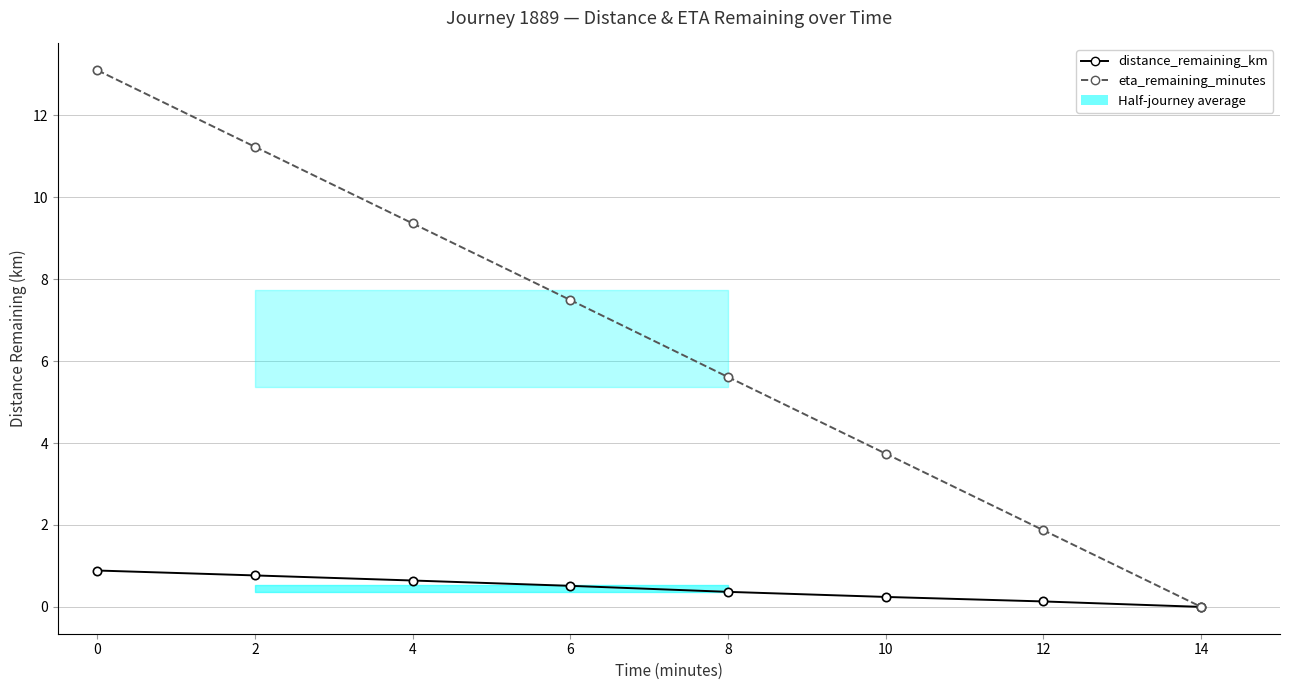

Between 14 and 4, which is larger?

4